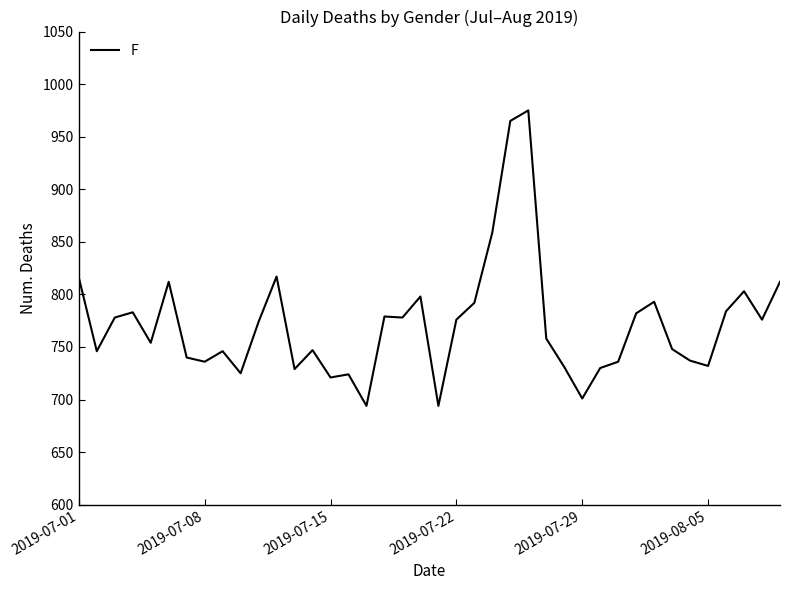

What is the difference between the maximum and minimum values?

281